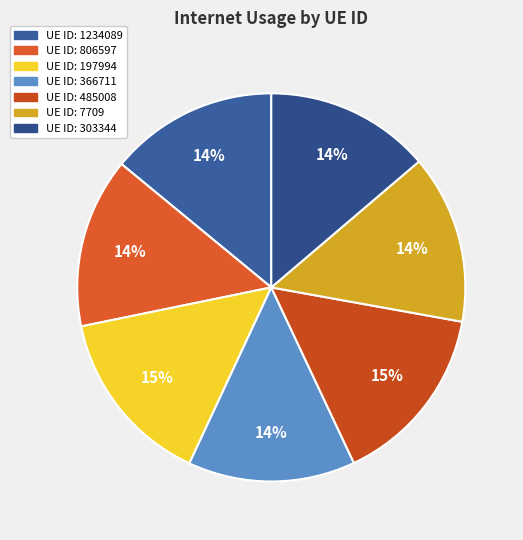

How many slices are in this pie chart?

7